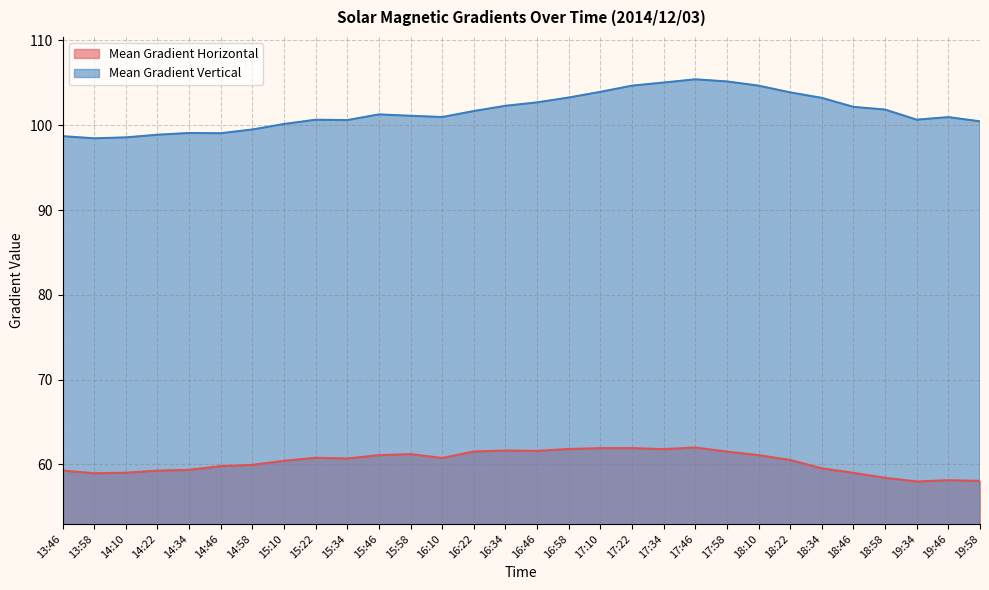

The value of Mean Gradient Vertical at 13:58 is 21.1. True or false?

False